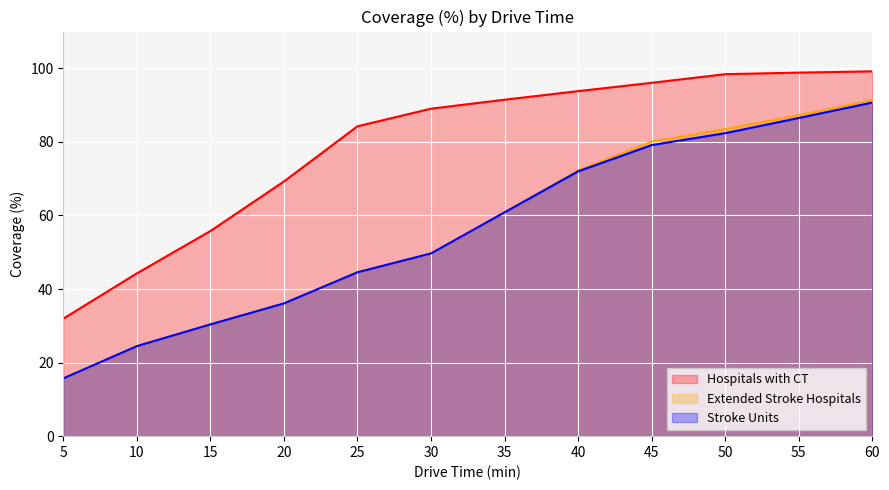

Which series has the largest total across all categories?

Hospitals with CT